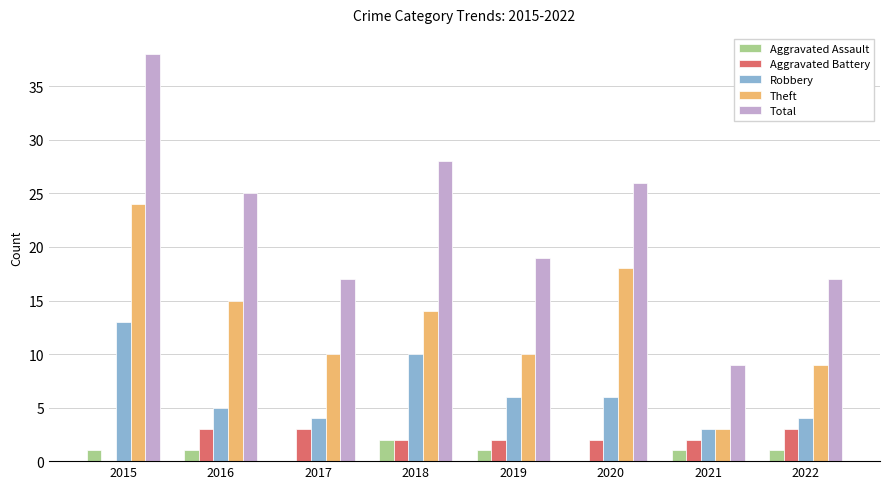

Which series changed the most between 2016 and 2019?

Total